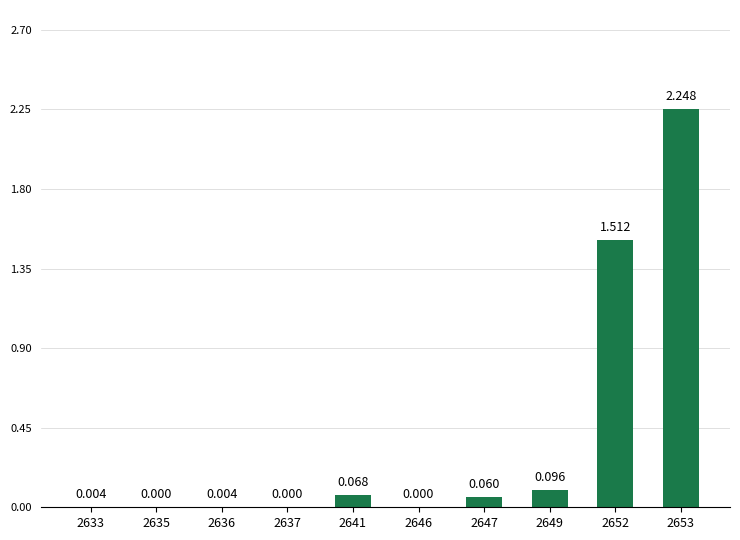

Reading left to right, list all the values displayed in this chart.

0.0	0.0	0.0	0.0	0.1	0.0	0.1	0.1	1.5	2.2